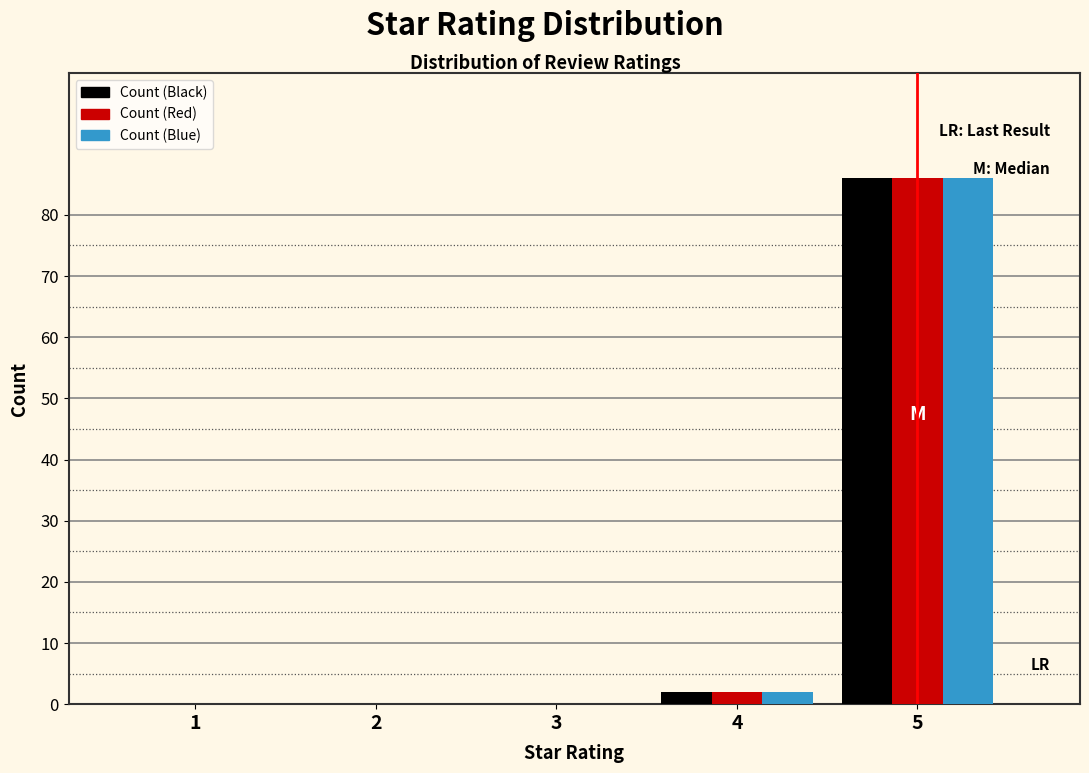

Reading left to right, transcribe all the data shown in this chart.

Count (Black): 1=0	2=0	3=0	4=2	5=86
Count (Red): 1=0	2=0	3=0	4=2	5=86
Count (Blue): 1=0	2=0	3=0	4=2	5=86